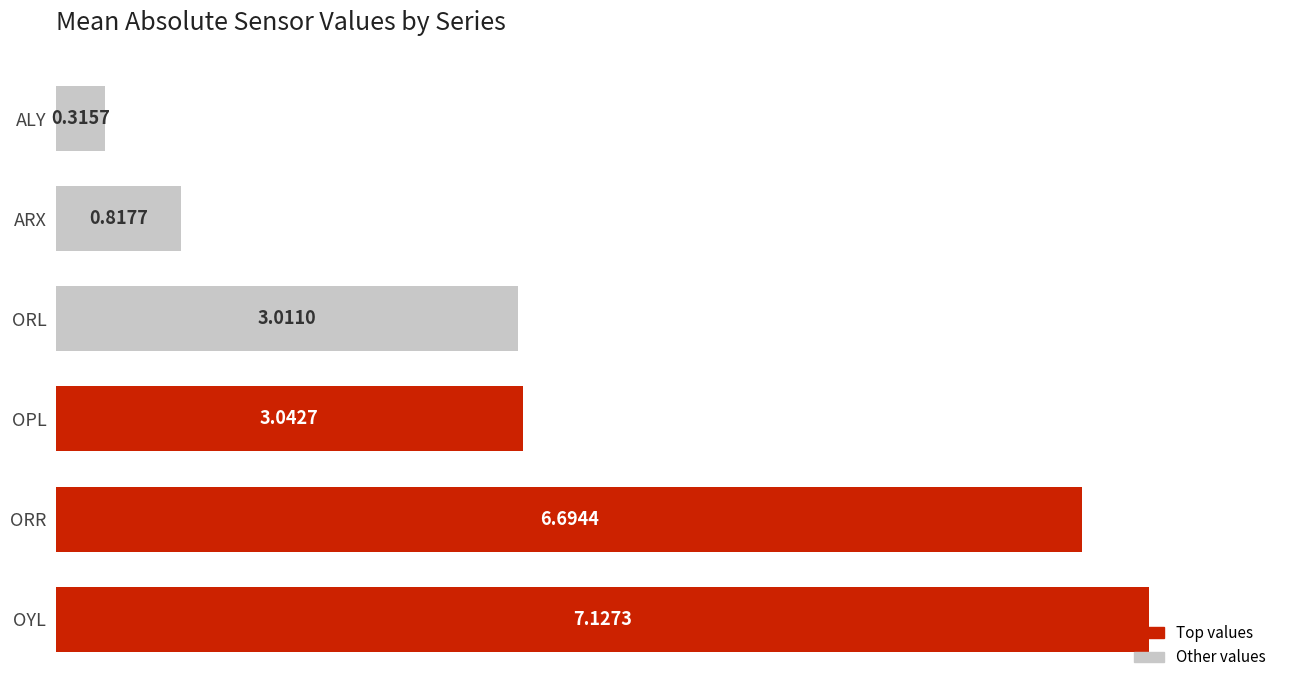

List the labels in order of value, largest first.

OYL, ORR, OPL, ORL, ARX, ALY